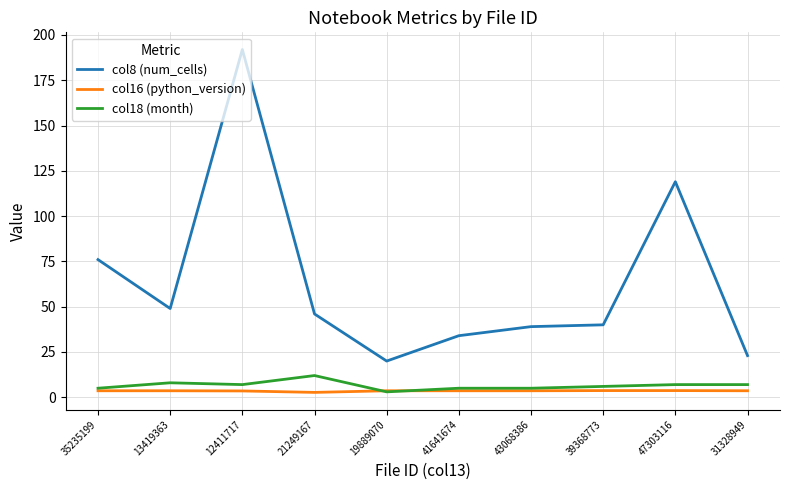

Is the value of col8 (num_cells) at 12411717 greater than the value of col16 (python_version) at 47303116?

Yes